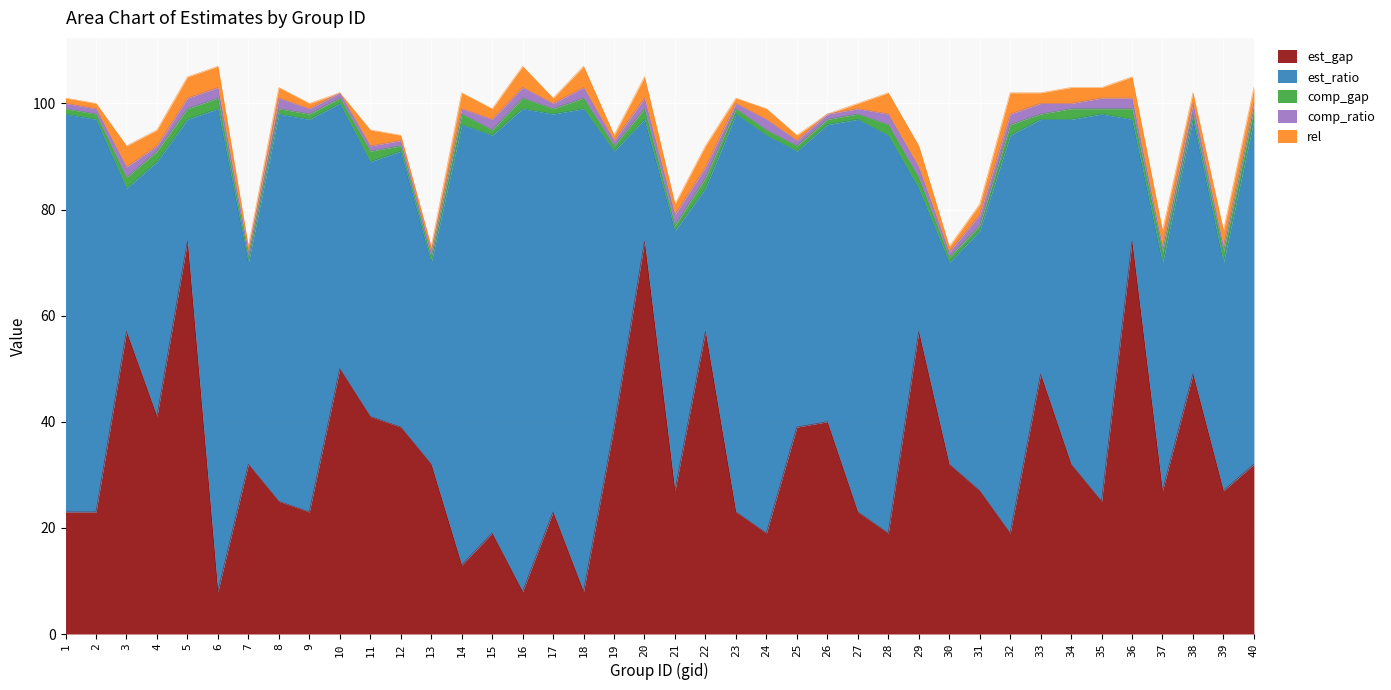

How many intersections are there between est_gap and est_ratio?

16